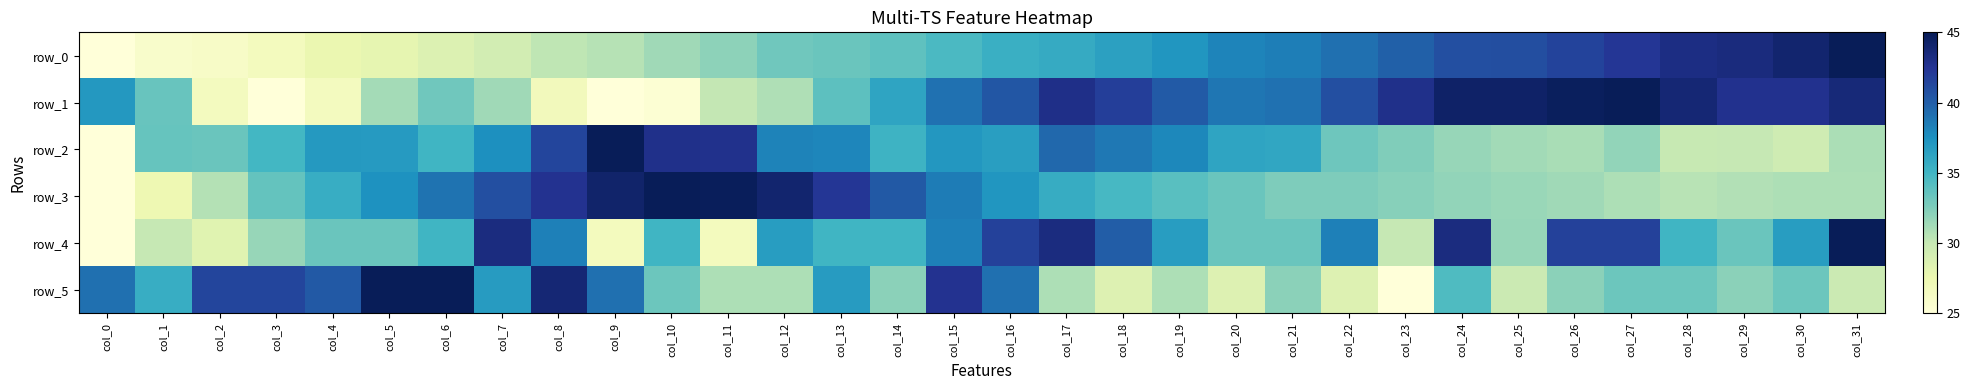

What is the total value across all series at col_13?

219.2